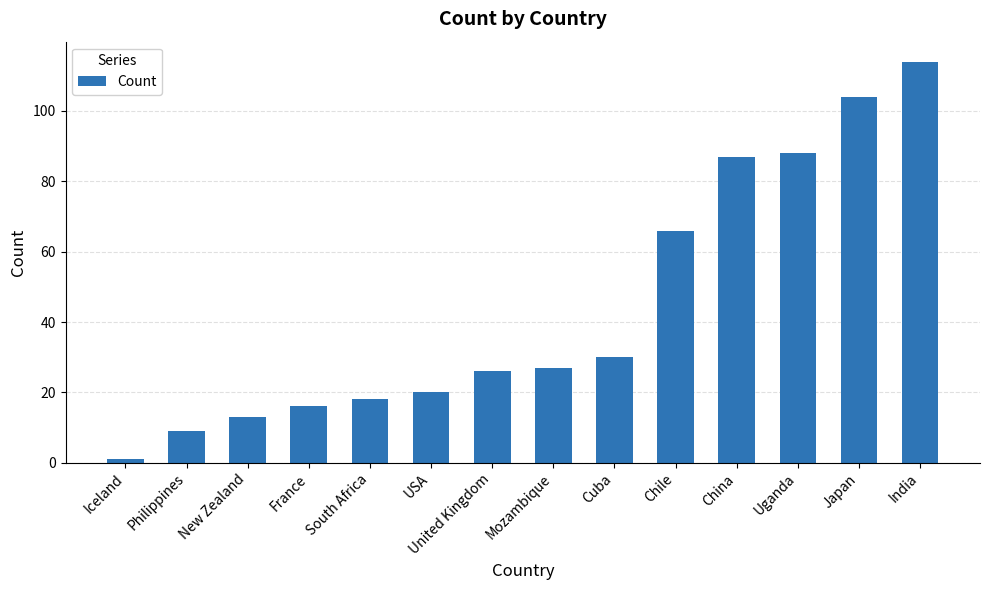

Reading left to right, what are all the values shown in this chart?

Iceland=1	Philippines=9	New Zealand=13	France=16	South Africa=18	USA=20	United Kingdom=26	Mozambique=27	Cuba=30	Chile=66	China=87	Uganda=88	Japan=104	India=114